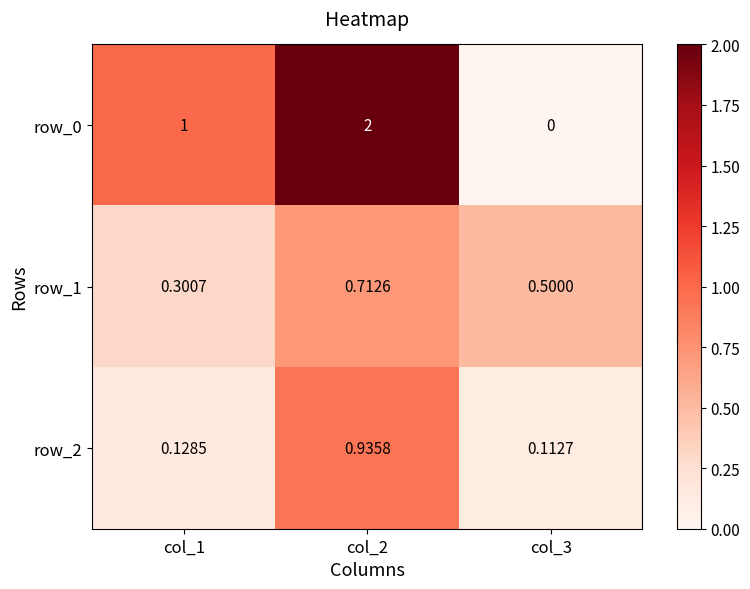

What is the average value of the row_1 series?

0.5